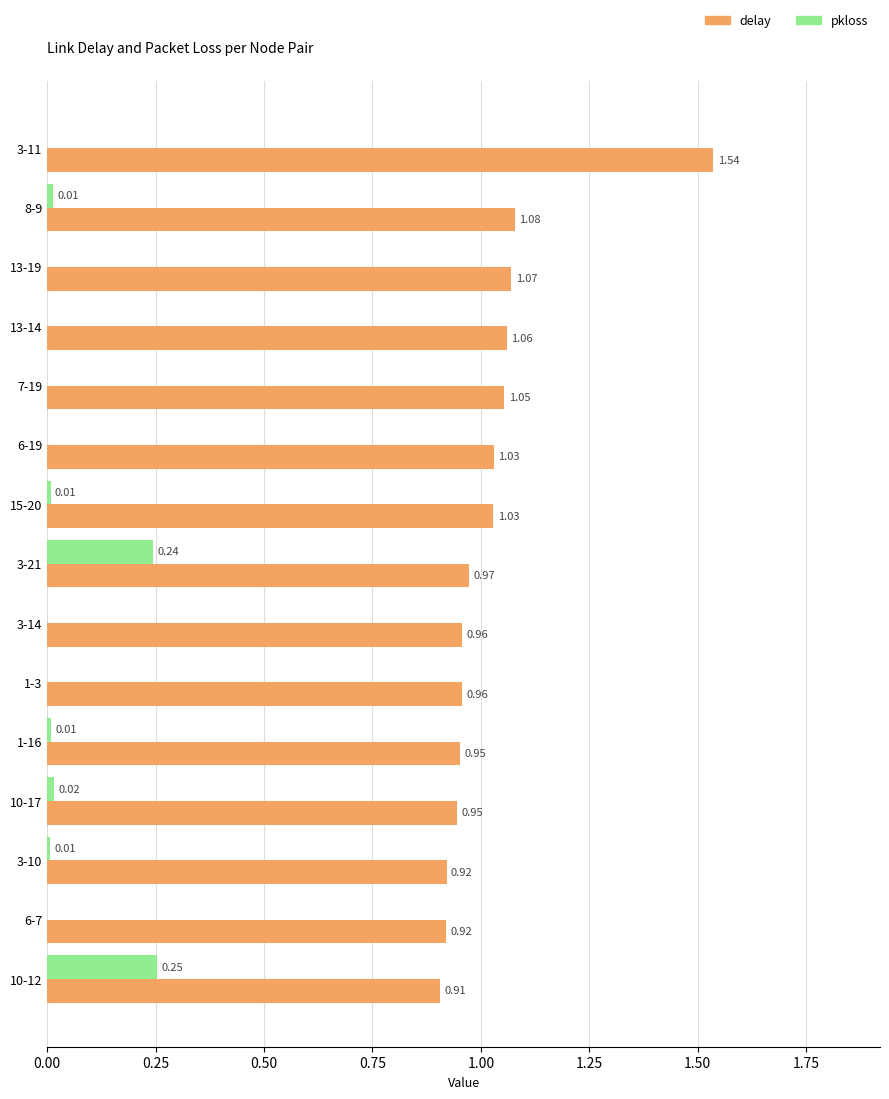

Which series changed the most between 13-14 and 15-20?

delay